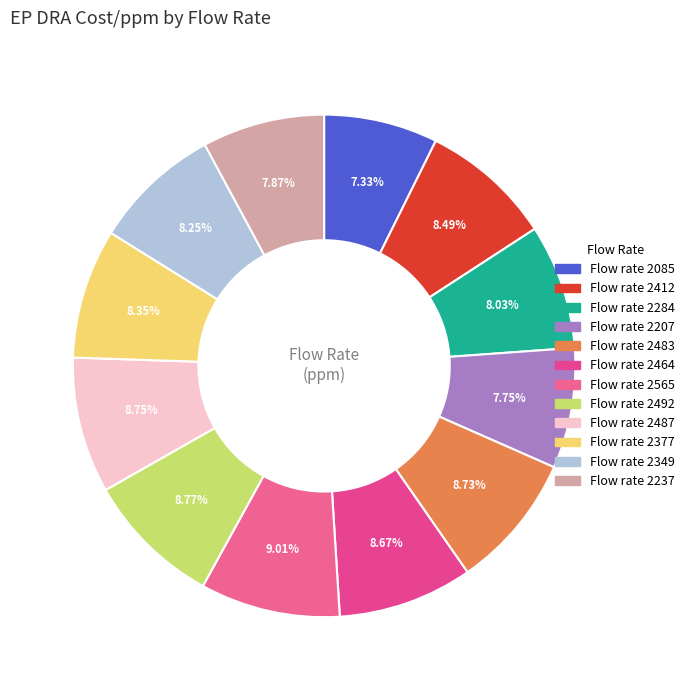

How many segments does this pie chart have?

12